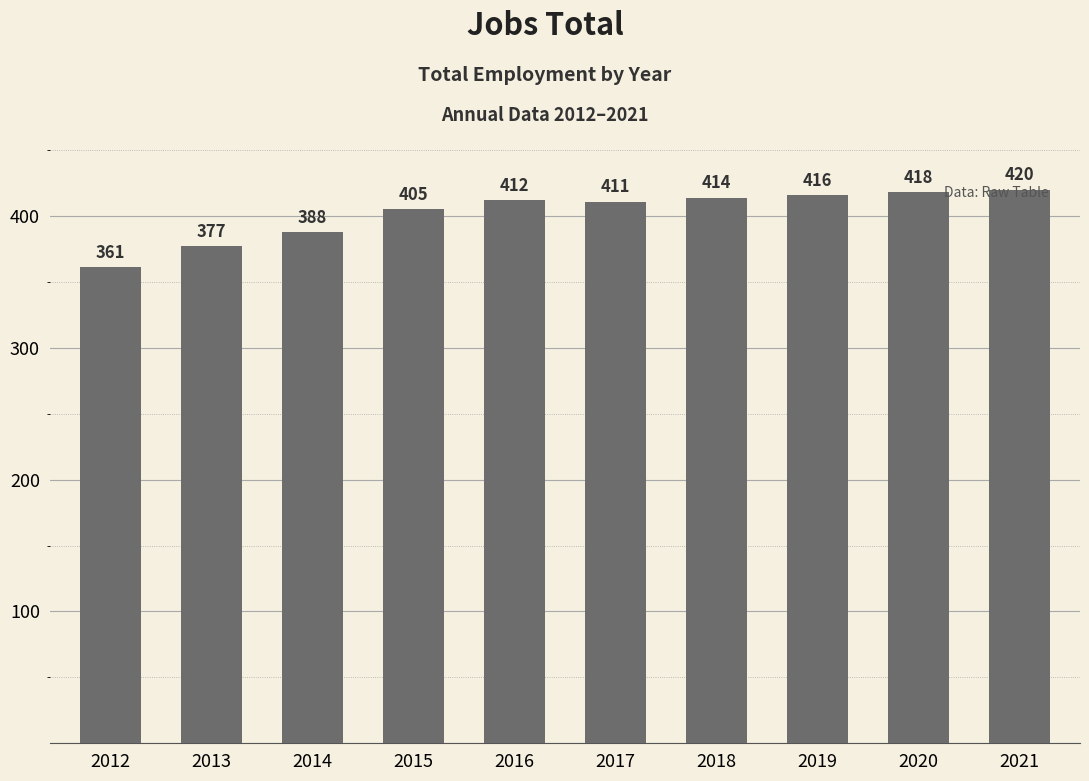

Rank the categories by value from lowest to highest.

2012, 2013, 2014, 2015, 2017, 2016, 2018, 2019, 2020, 2021